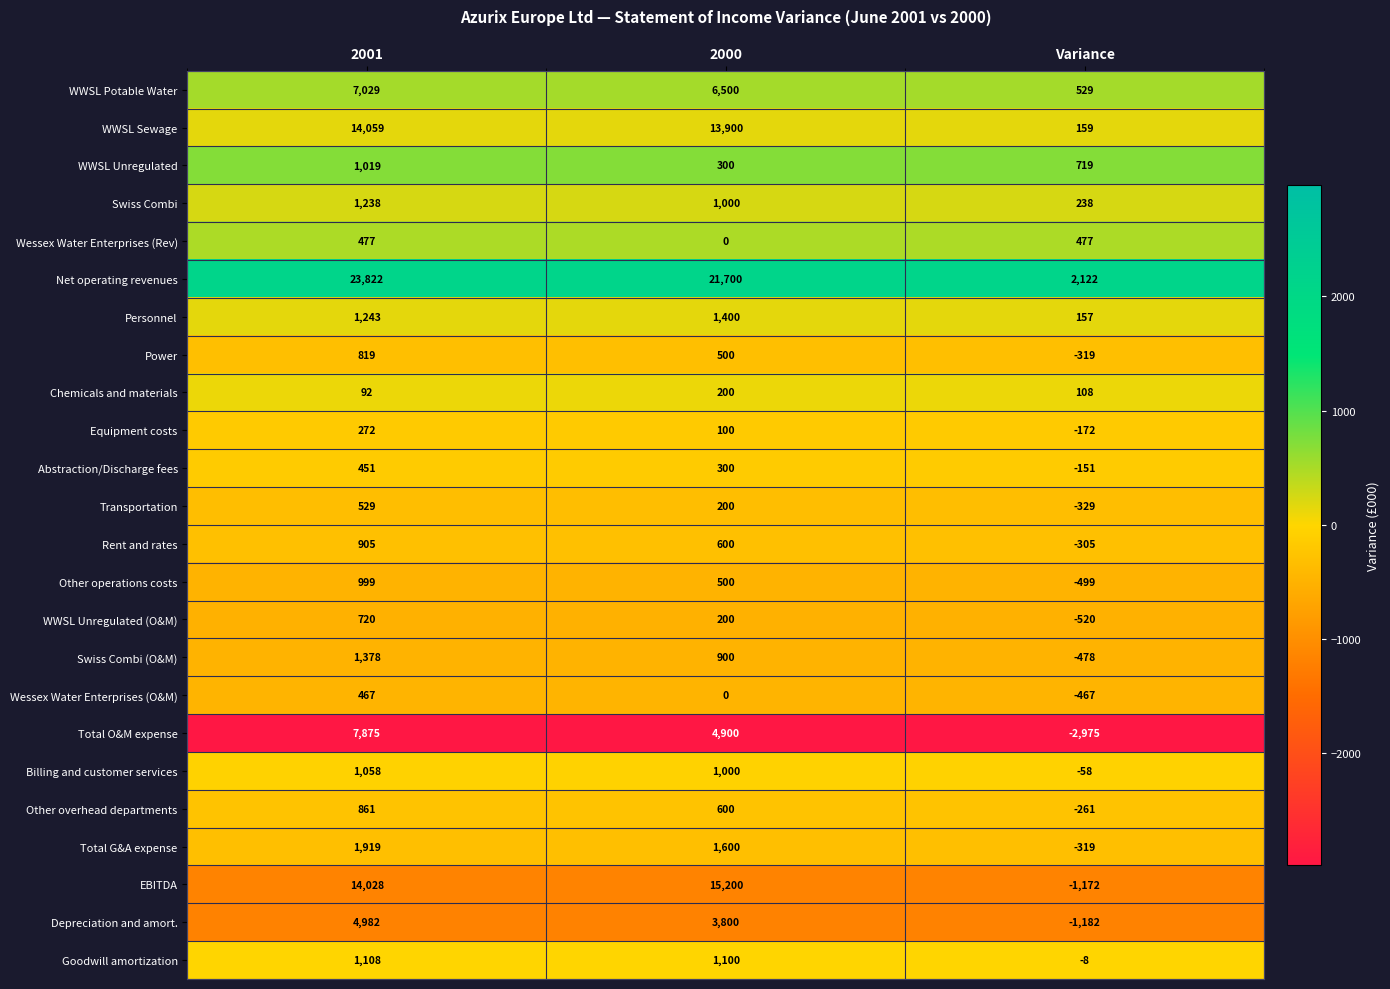

What is the spread (max minus min) of values at Variance?

5097